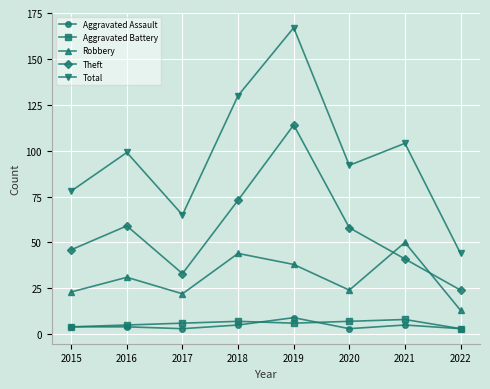

What is the total value across all series at 2019?

334